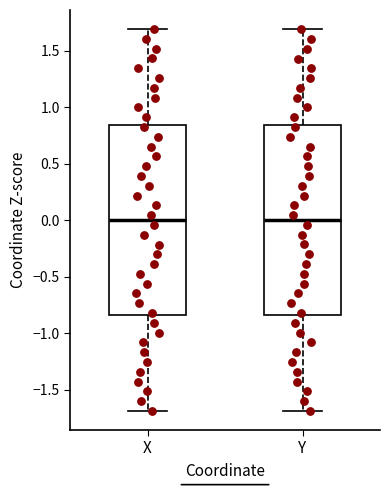

Reading left to right, transcribe this box plot: for each box, give where its median line is, the range the box spans, and where its two whiskers end, as read against the y-axis. The values are not printed on the chart, so give them approximately, as read against the axis.

X: median 0.00, box -0.85 to 0.85, whiskers -1.70 to 1.70
Y: median 0.00, box -0.85 to 0.85, whiskers -1.70 to 1.70